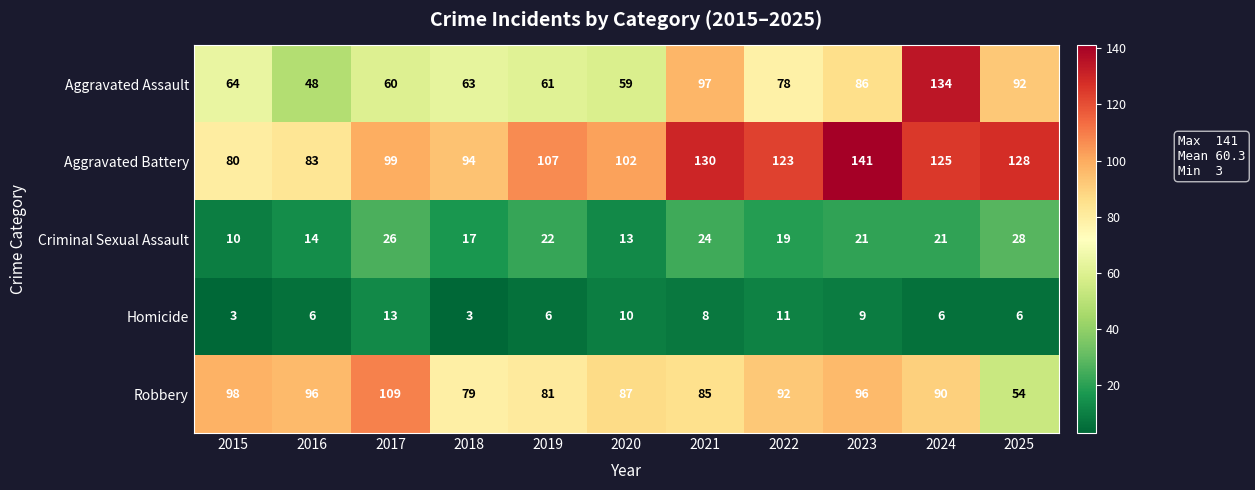

What is the difference between the Aggravated Assault values at 2022 and 2025?

14